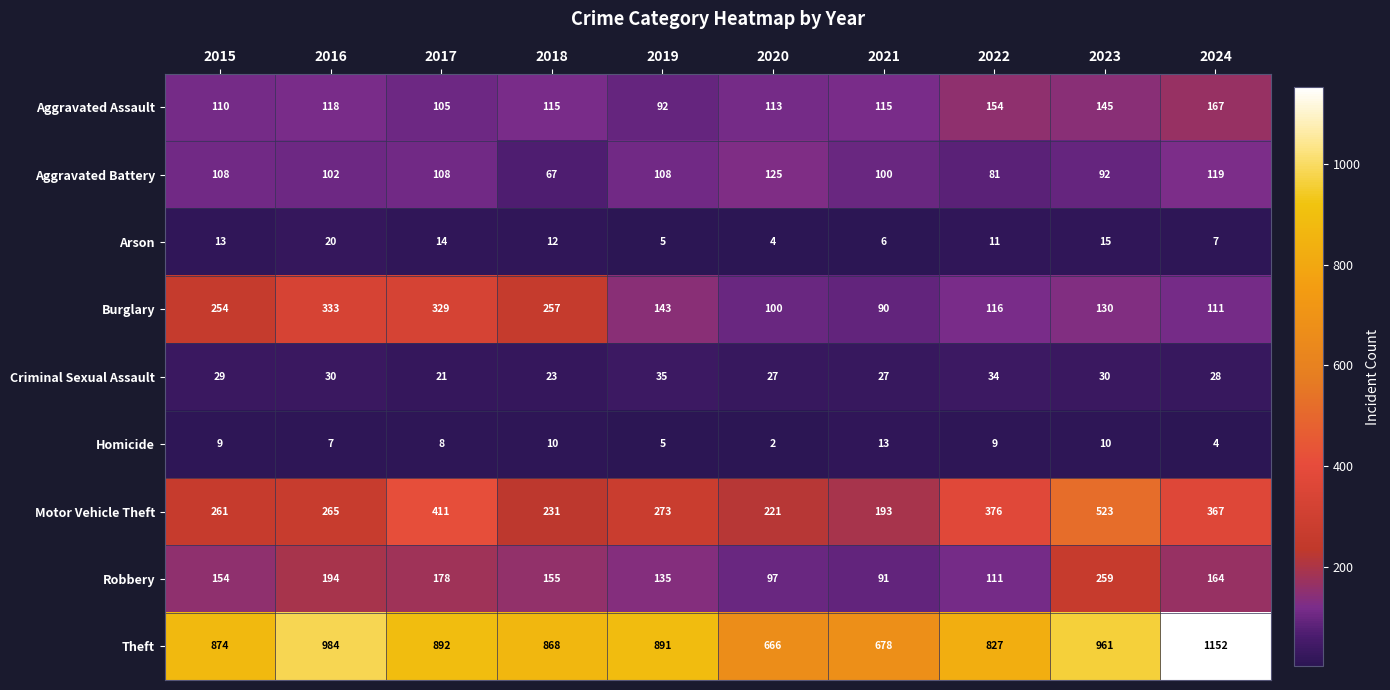

How many Aggravated Battery values are between 92 and 108?

6